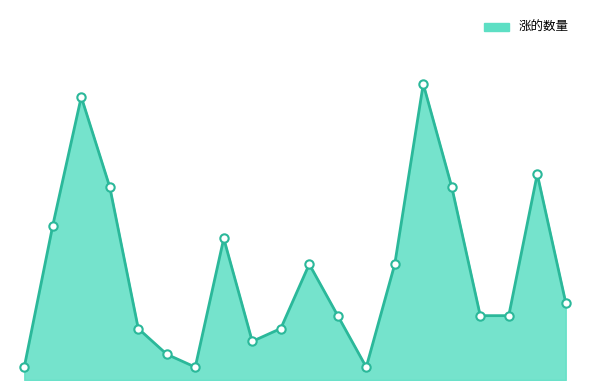

What is the difference between the maximum and minimum values?

22